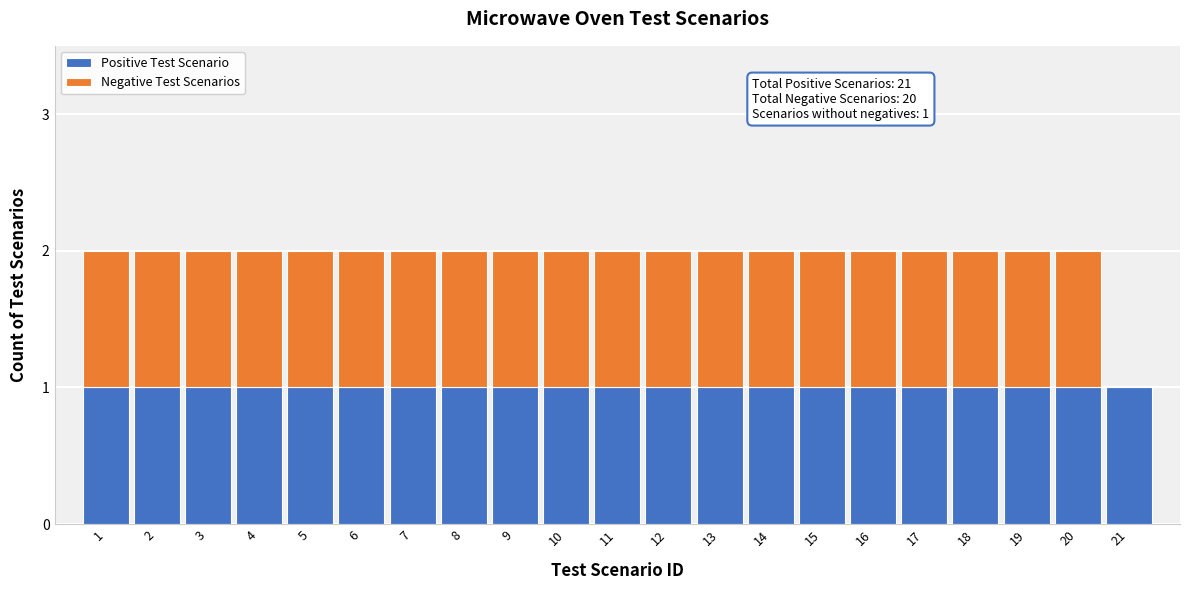

Is it true that Positive Test Scenario equals 2 at 10?

False